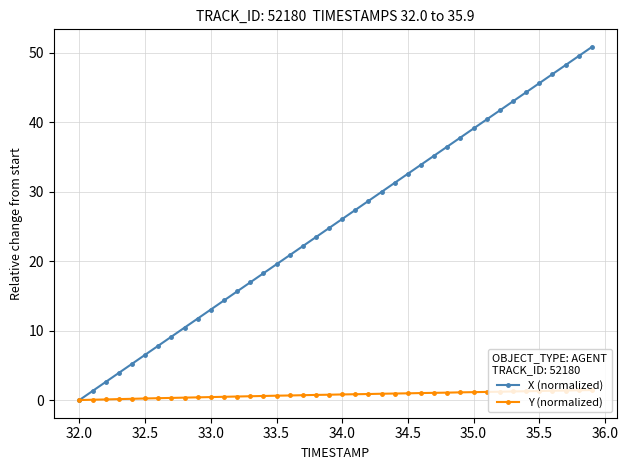

What is the value of the X (normalized) point at the 19th from the left?

23.4